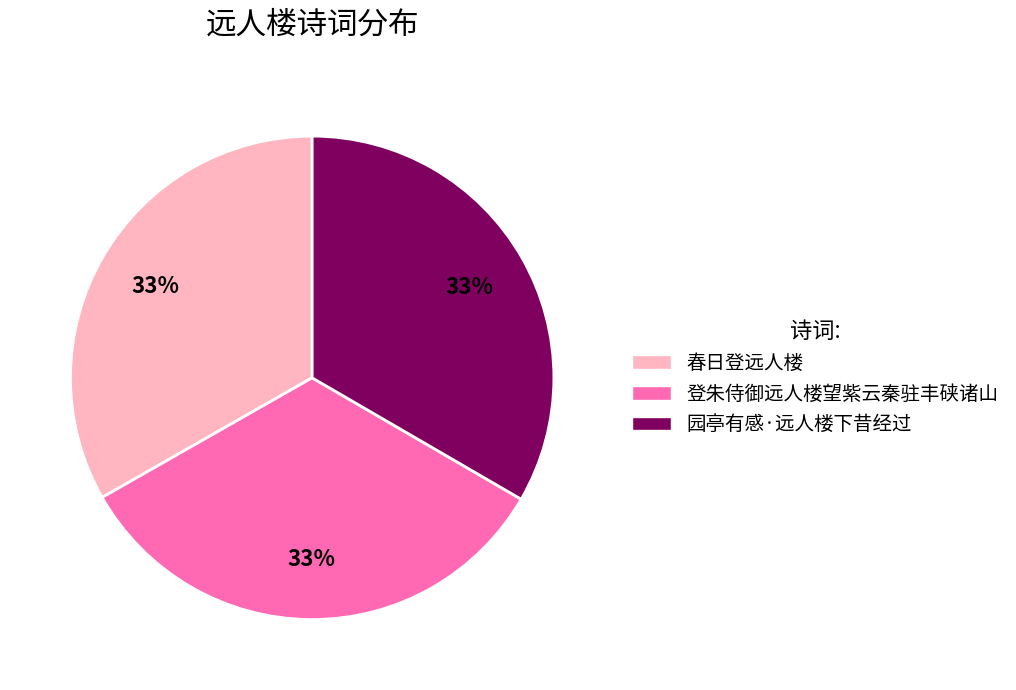

Approximately how many times larger is the value at 春日登远人楼 compared to 园亭有感·远人楼下昔经过?

1.0